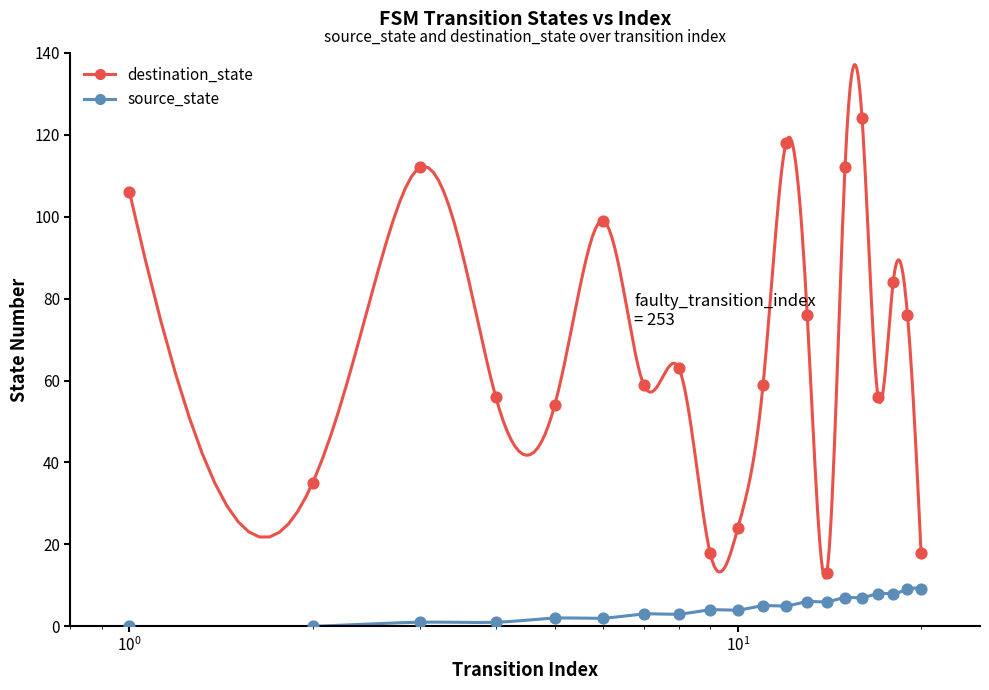

What are all the series names shown in the legend?

source_state, destination_state